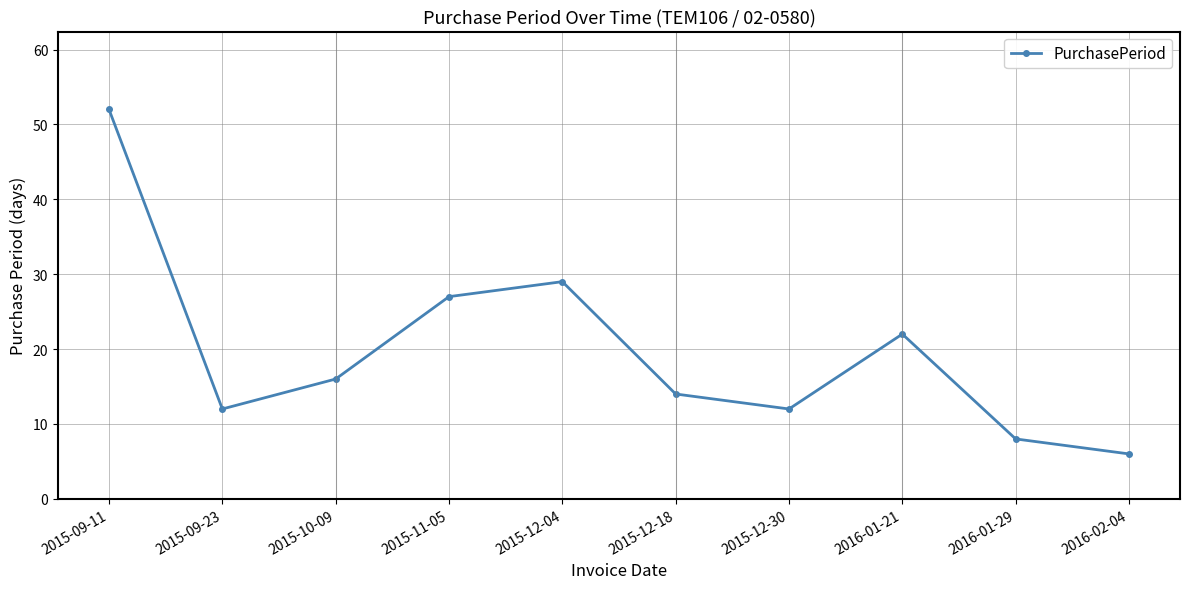

Which label corresponds to the largest value in the chart?

2015-09-11